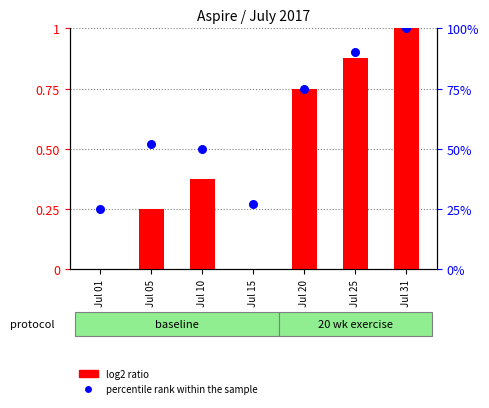

Which series has the largest total across all categories?

percentile rank within the sample